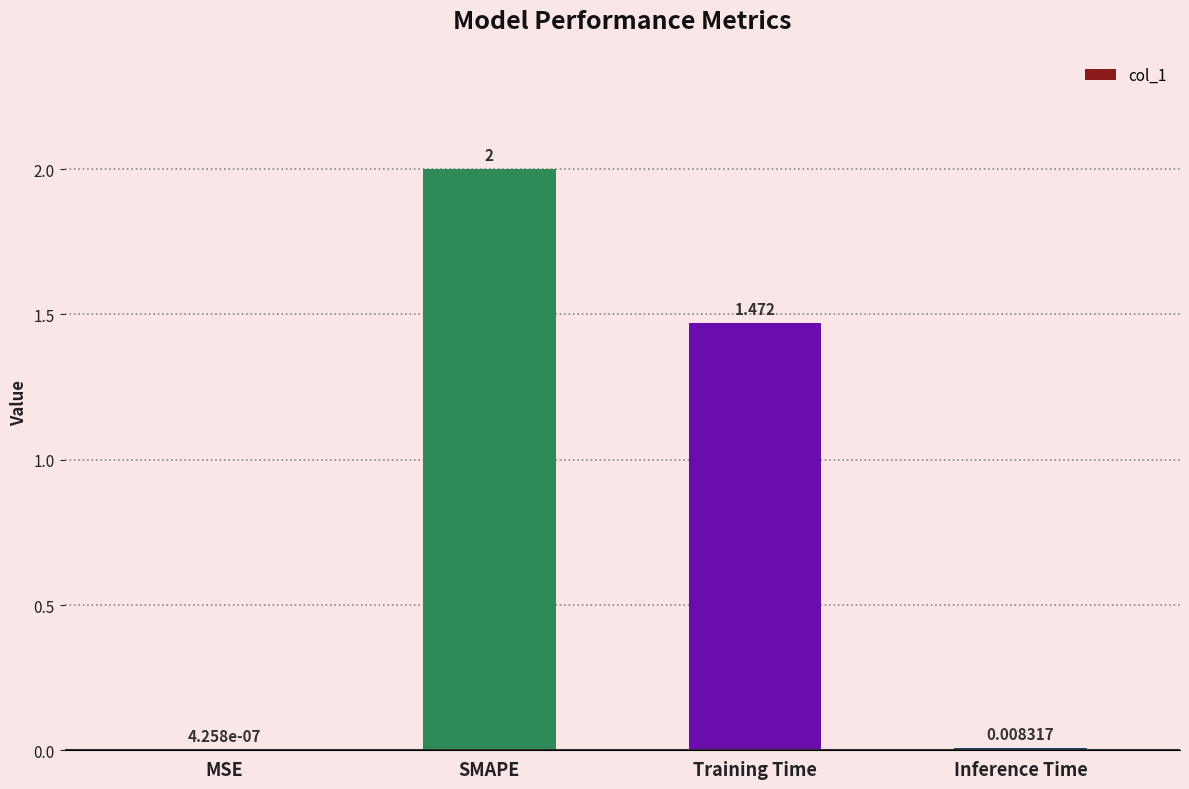

Where does the data first go above 1?

SMAPE